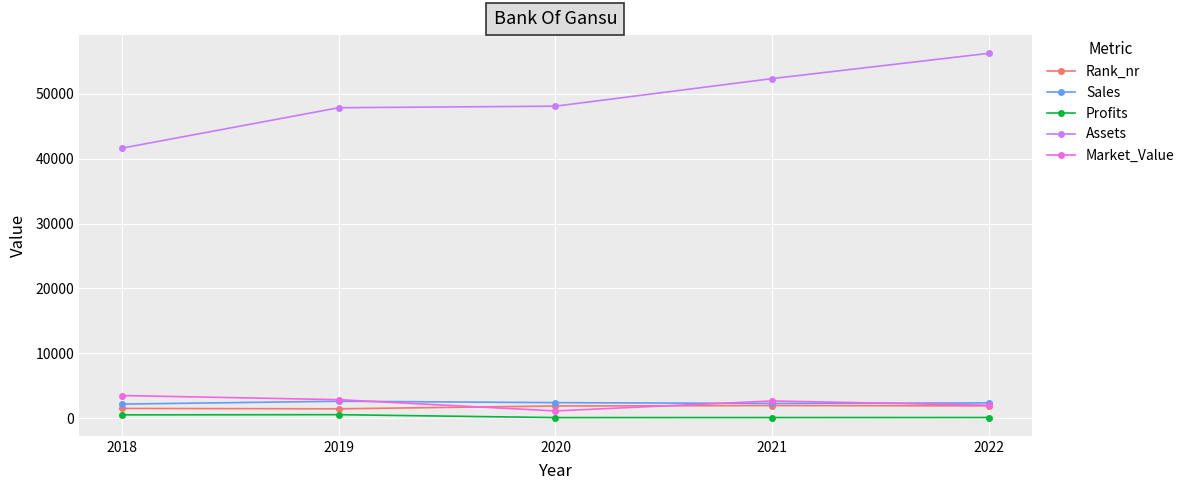

How many distinct data groups are displayed?

5